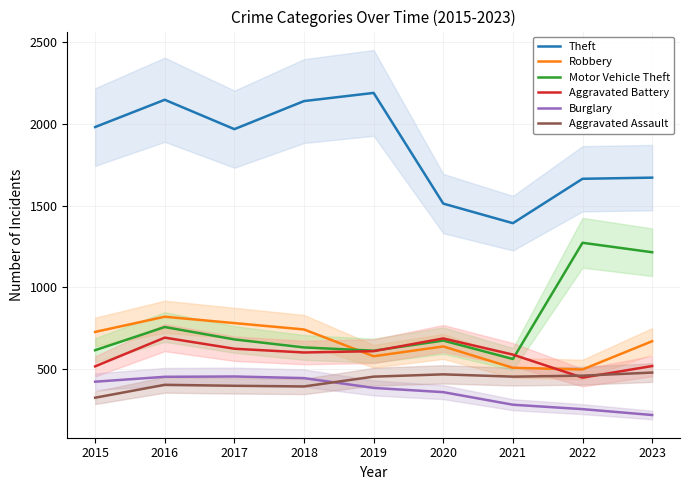

True or false: Aggravated Battery and Burglary cross at least once.

False